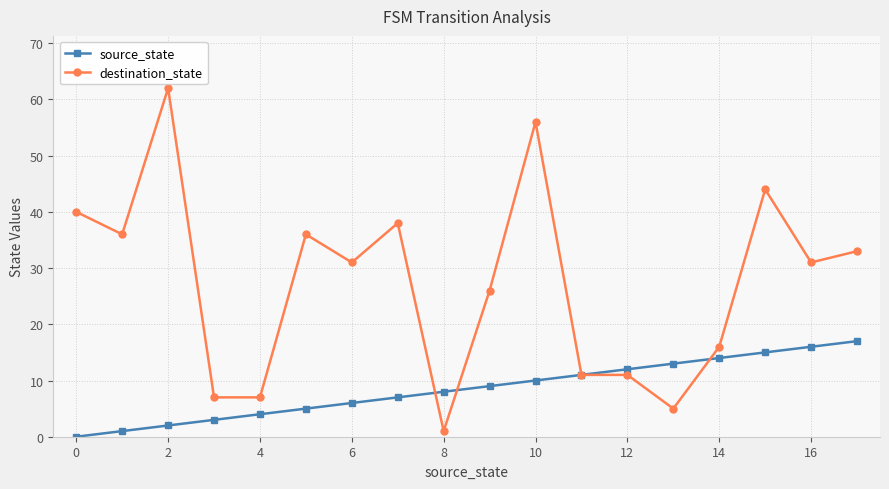

Which series has the largest range (max minus min)?

destination_state